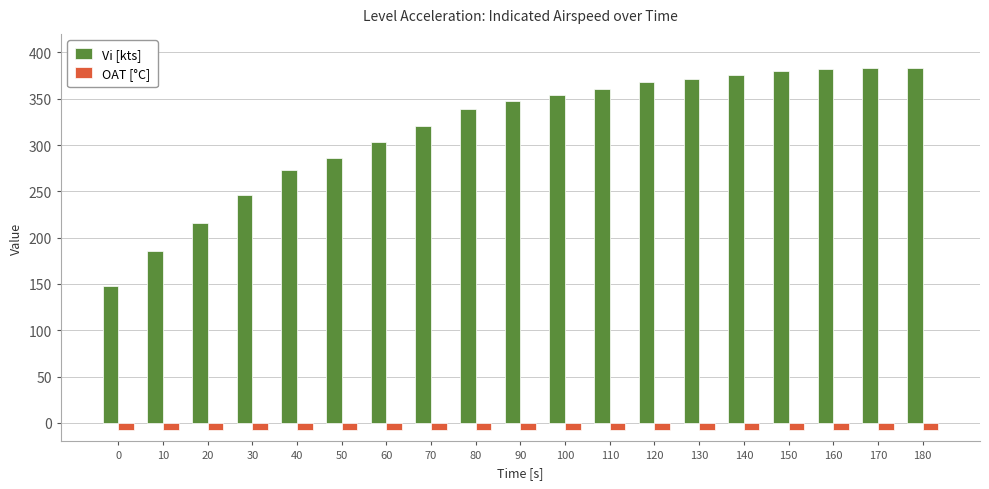

Which series has the largest range (max minus min)?

Vi [kts]